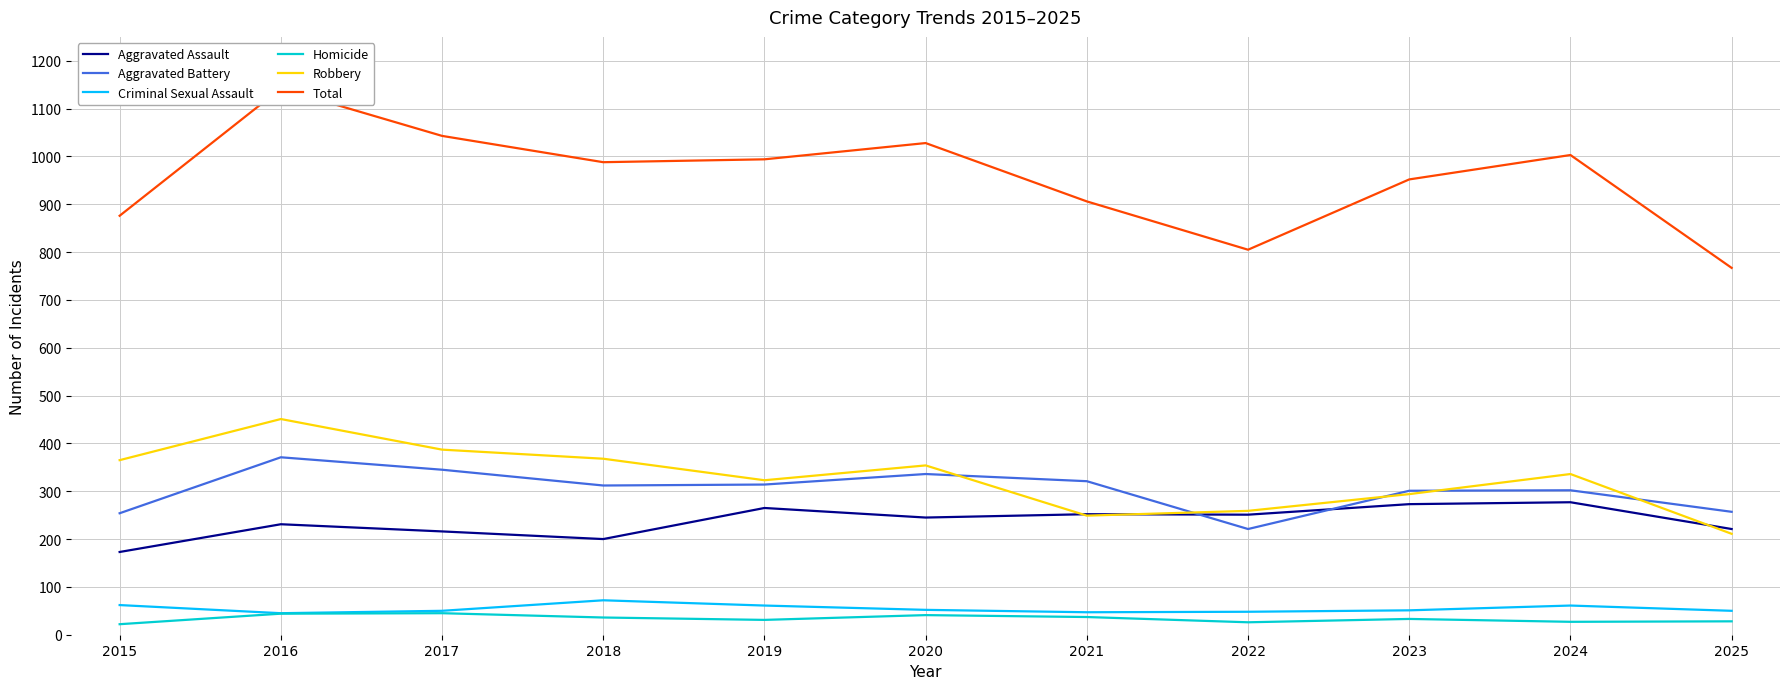

How many data points in Total are less than 988?

5